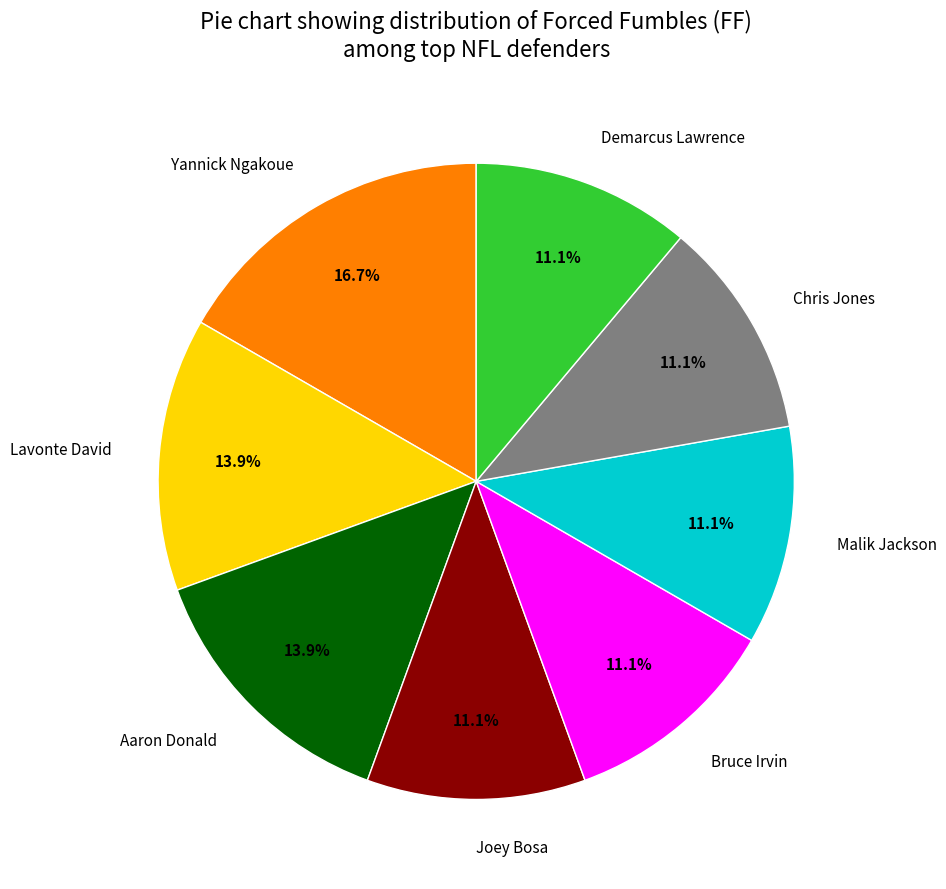

Approximately how many times larger is the value at Malik Jackson compared to Joey Bosa?

1.0